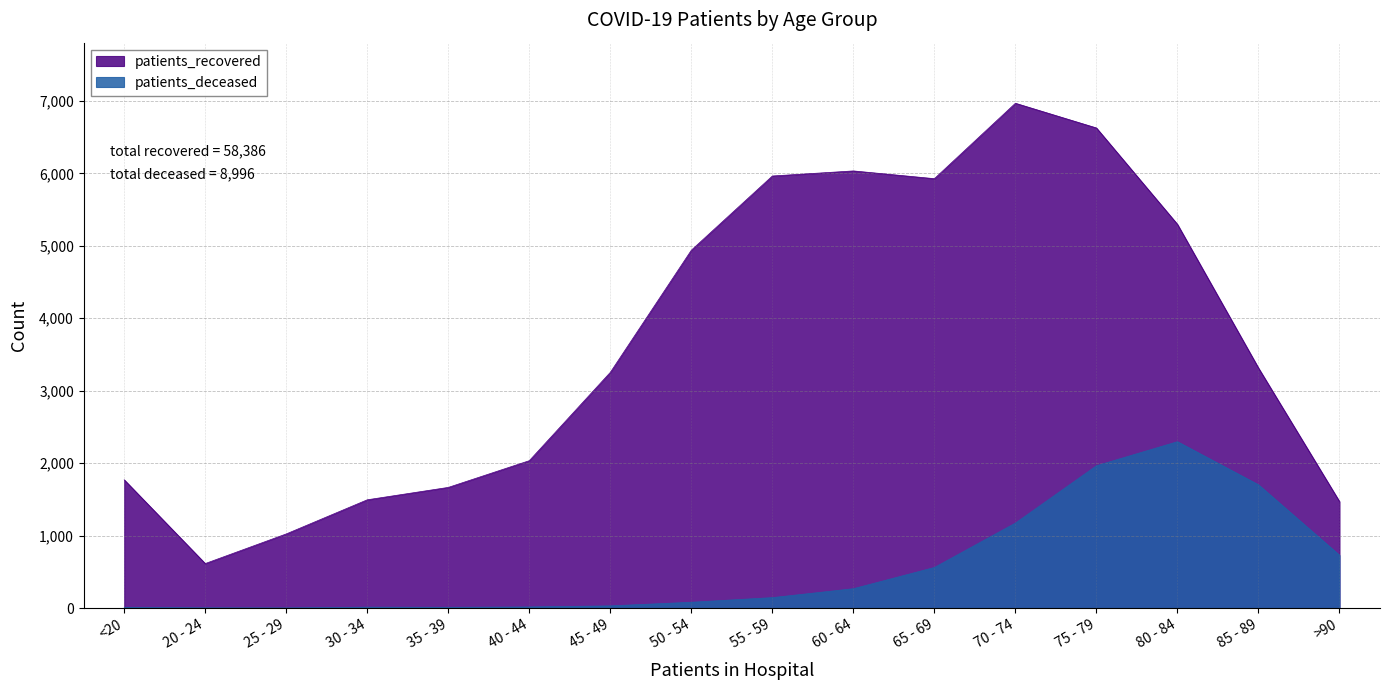

What is the value of the patients_deceased point at the 4th from the left?

12